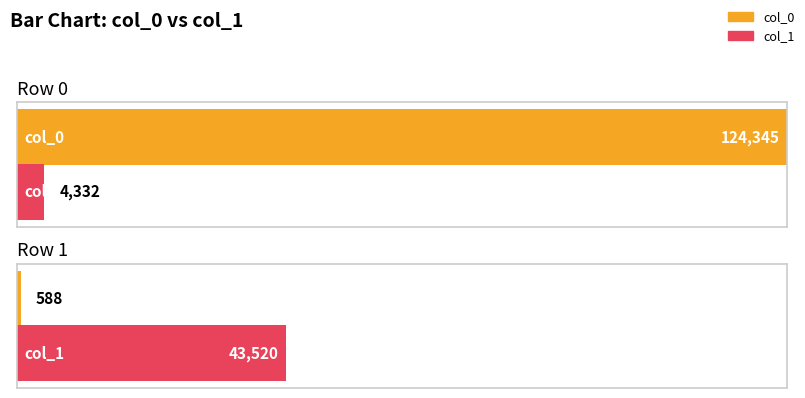

How many values in the col_0 series are below 124345?

1